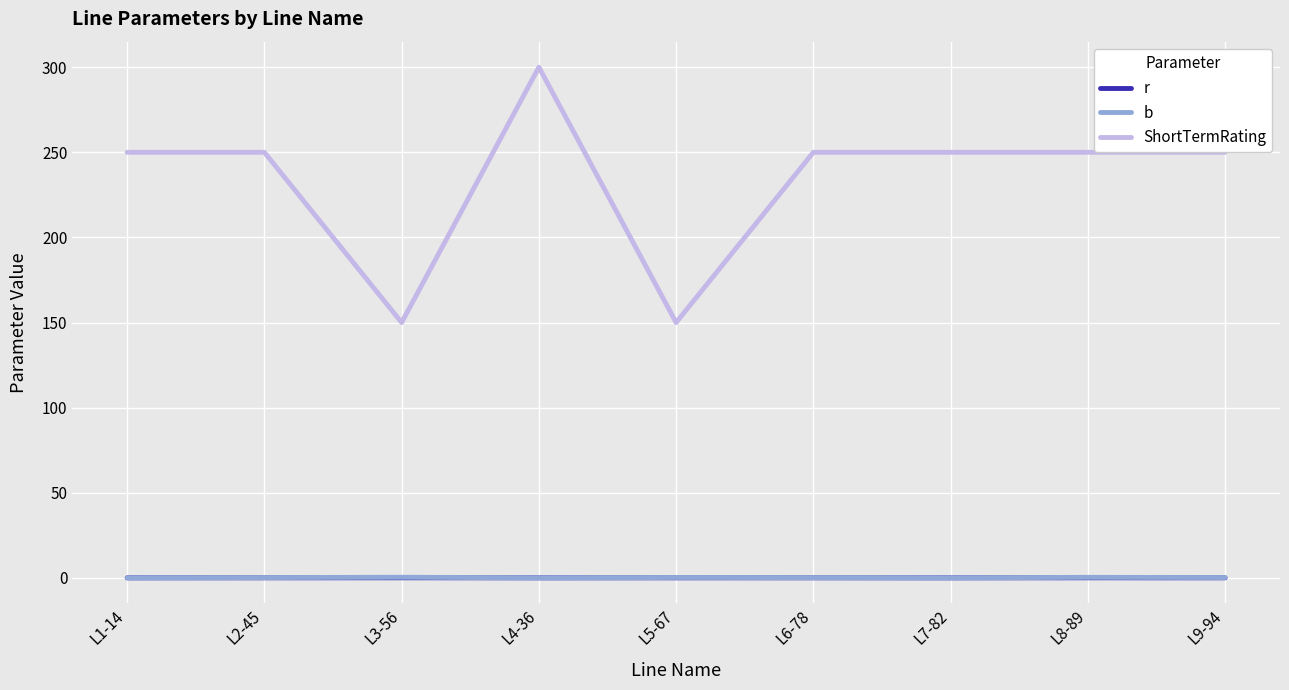

What are all the series names shown in the legend?

r, b, ShortTermRating